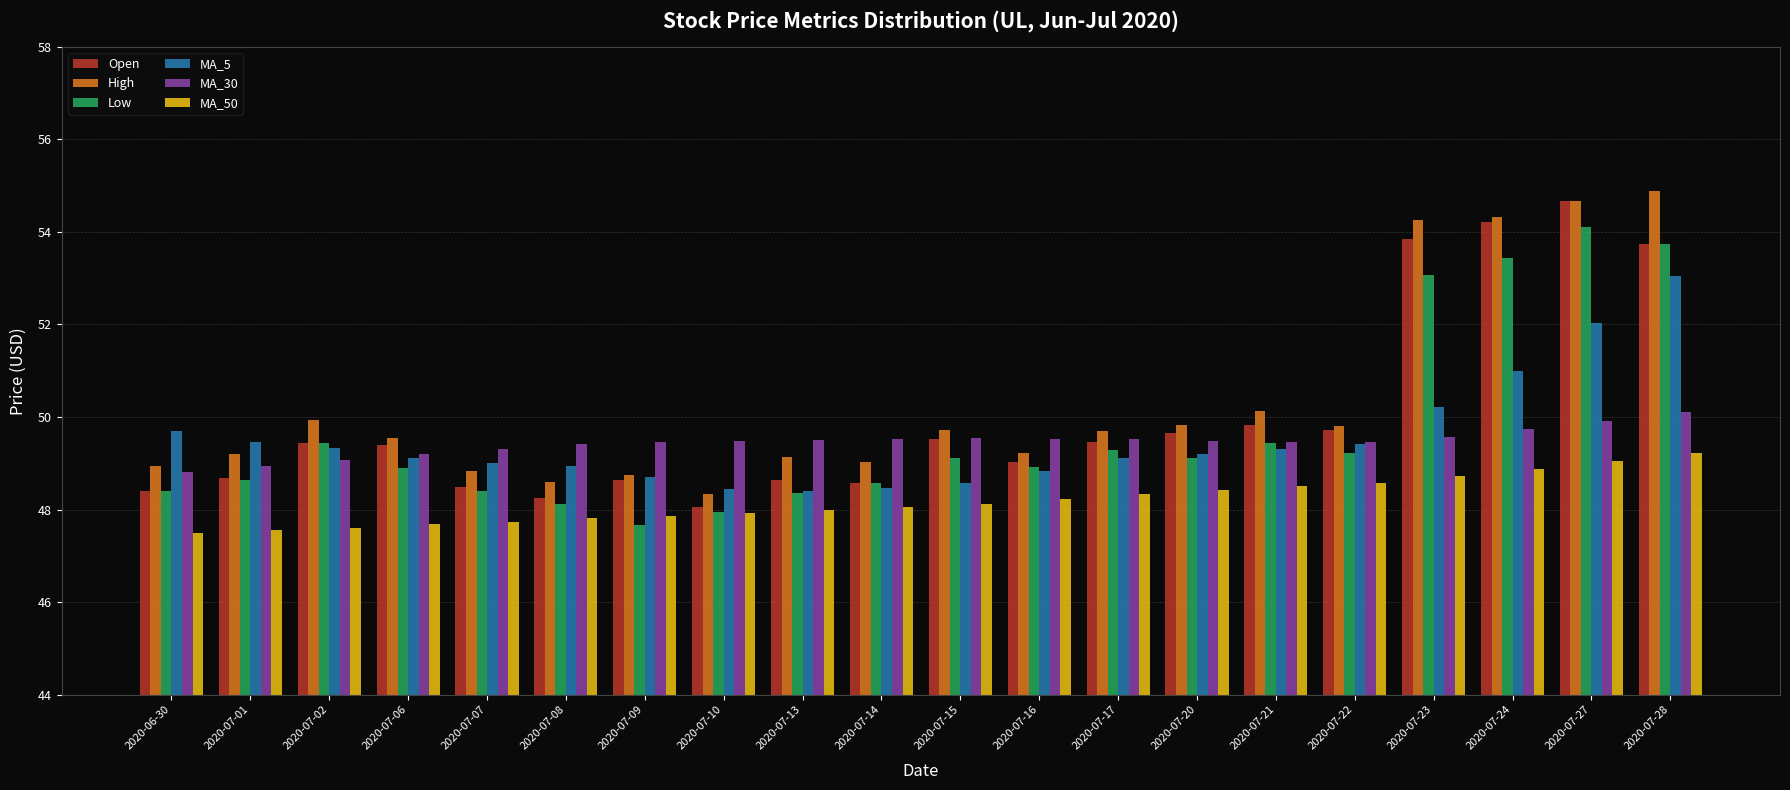

The value of MA_5 at 2020-07-27 is 52.0. True or false?

True